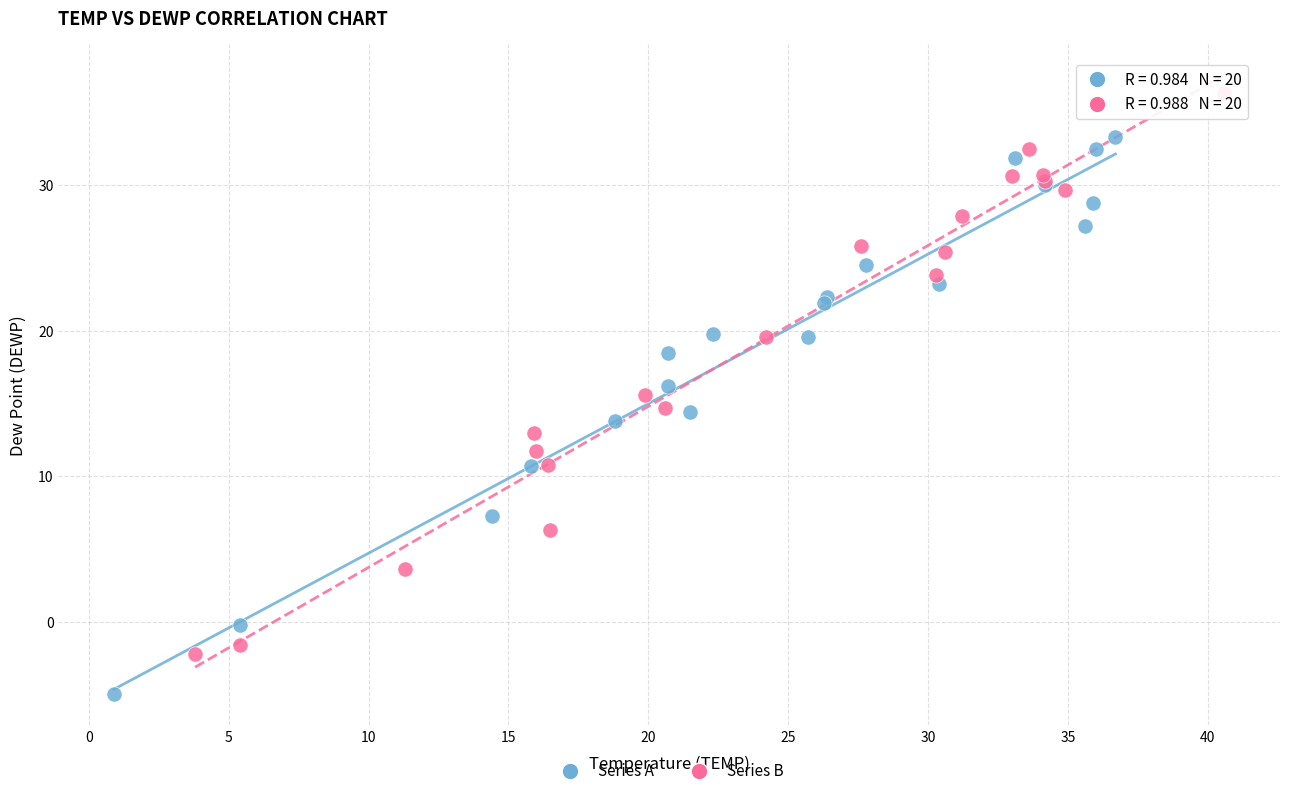

Which series contains the lowest Y value?

Series A